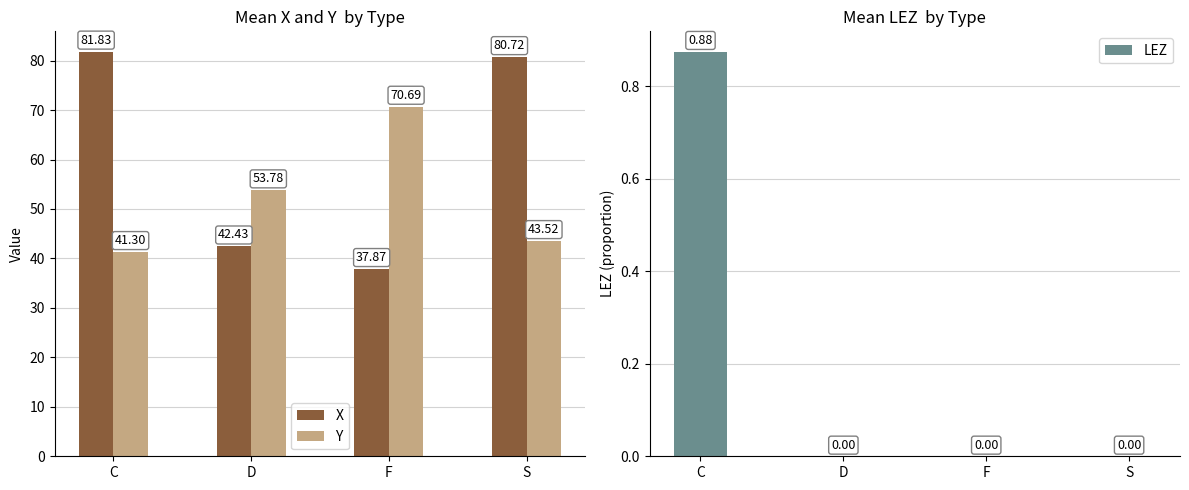

Reading left to right, list all the values displayed in this chart.

X: C=81.8	D=42.4	F=37.9	S=80.7
Y: C=41.3	D=53.8	F=70.7	S=43.5
LEZ: C=0.9	D=0.0	F=0.0	S=0.0